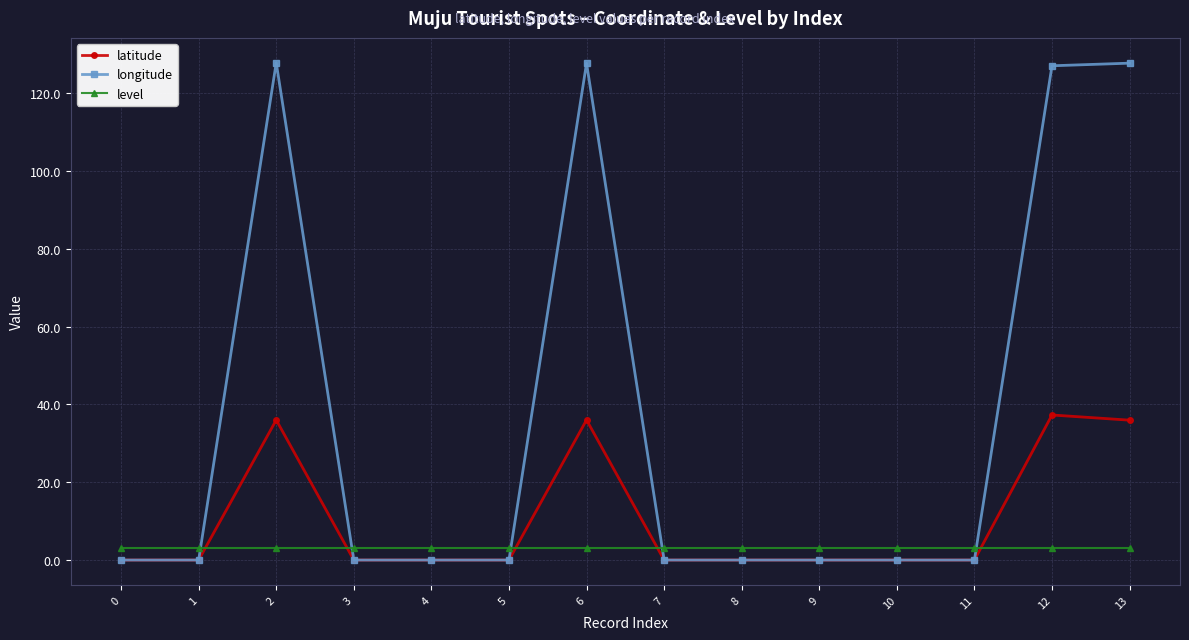

What is the total value across all series at 8?

3.0